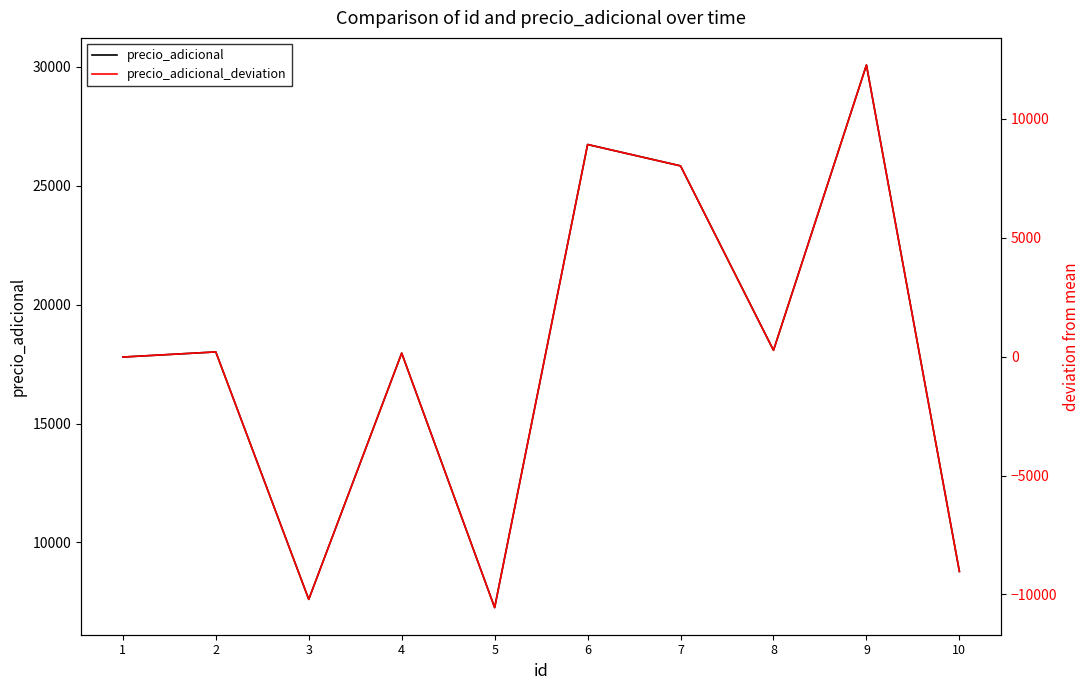

How many values in precio_adicional_deviation are above zero?

6